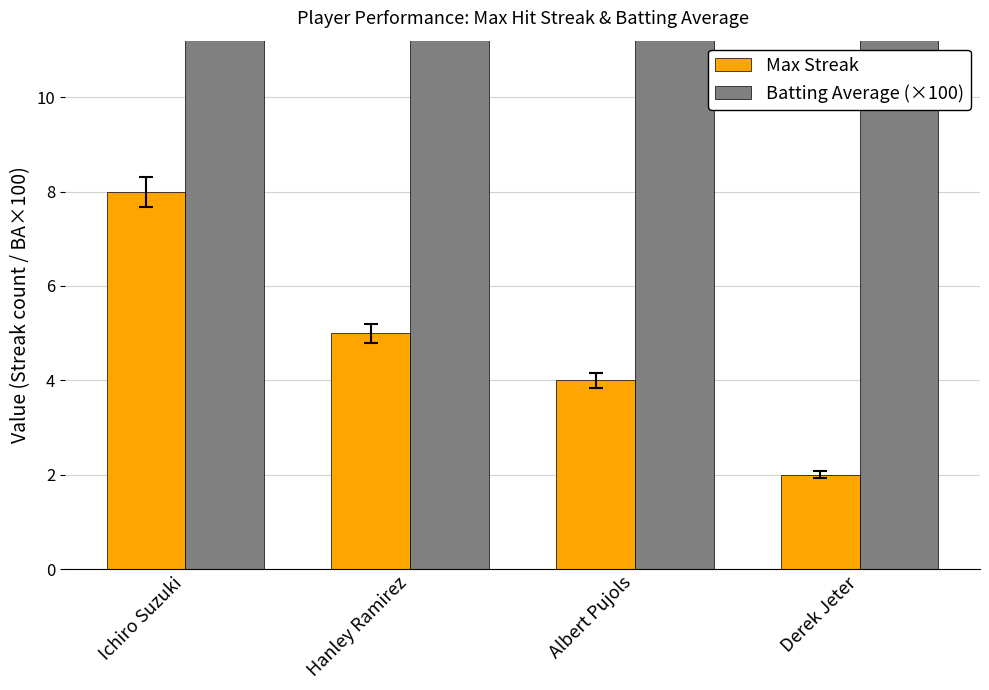

What is the minimum value for Batting Average (×100)?

32.7